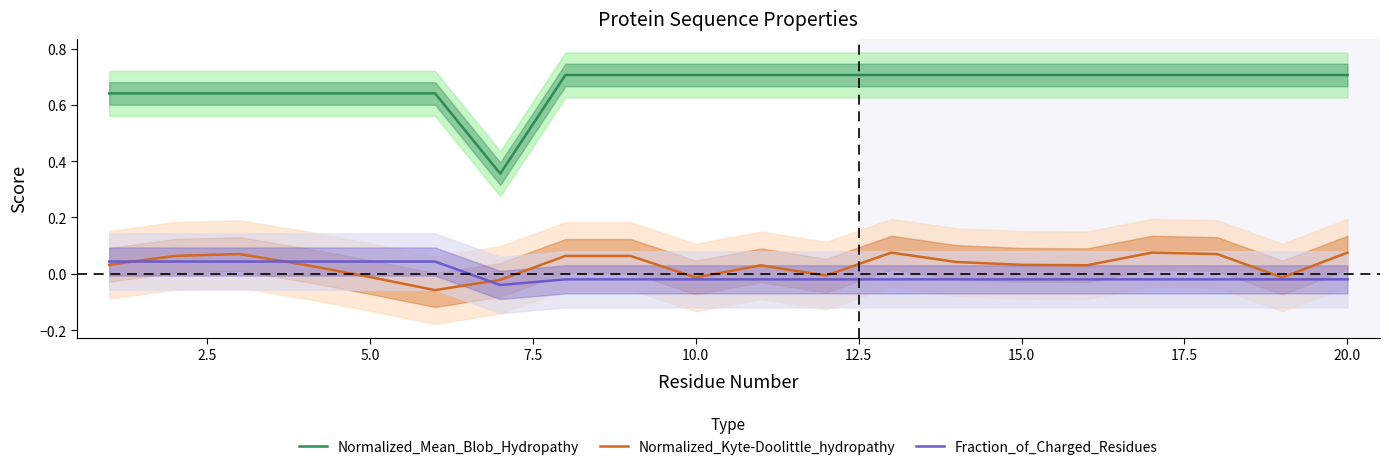

True or false: Normalized_Kyte-Doolittle_hydropathy has more than 0 points higher than both neighbors.

True